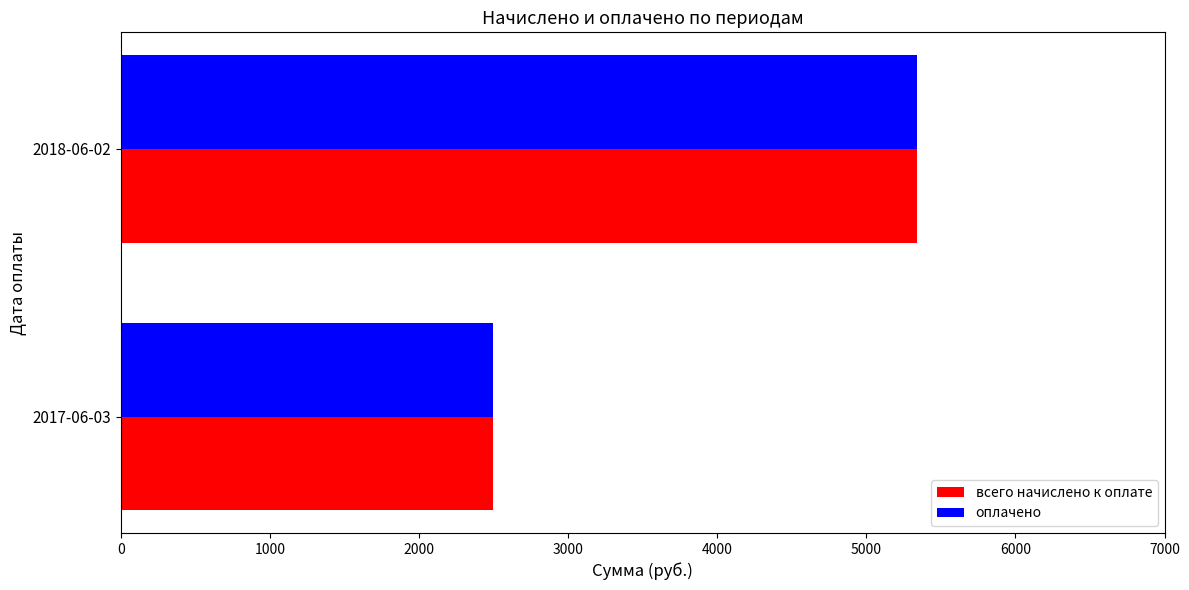

What are all the series names shown in the legend?

всего начислено к оплате, оплачено